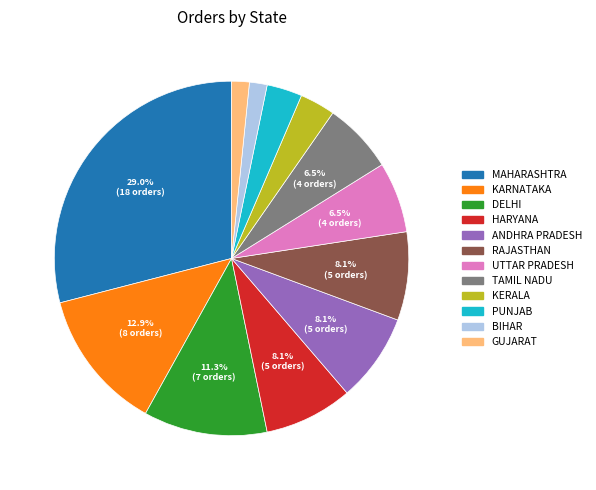

How many slices are in this pie chart?

12